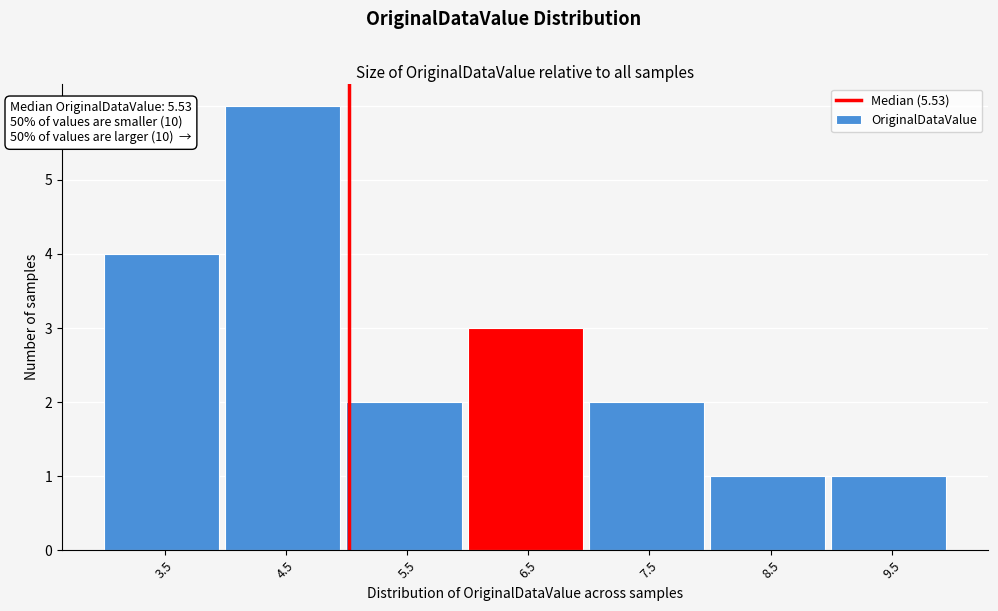

Reading left to right, extract all data points from this chart.

3.5=4	4.5=6	5.5=2	6.5=3	7.5=2	8.5=1	9.5=1